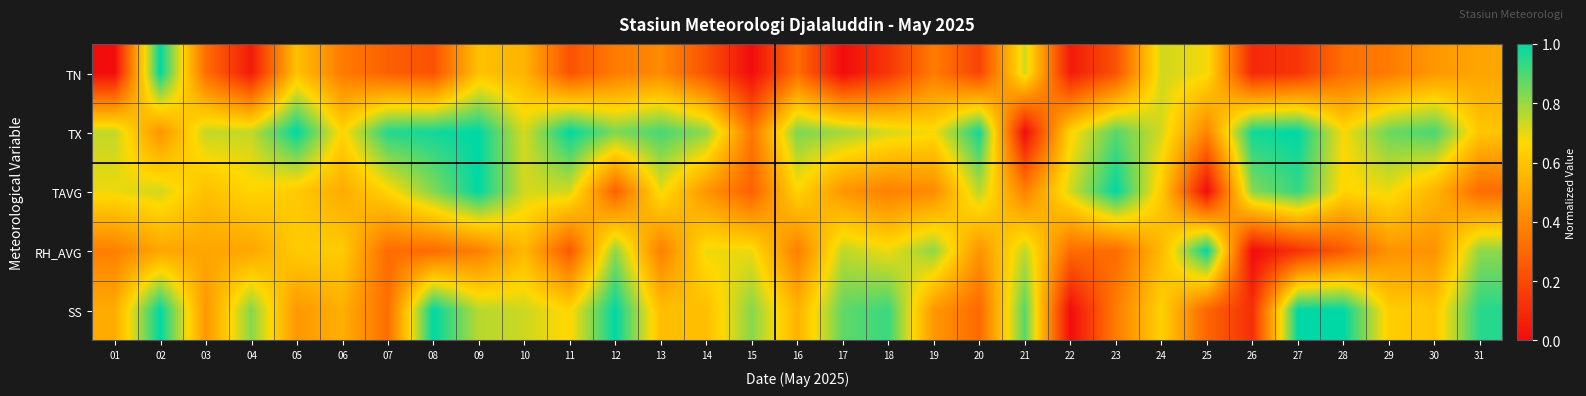

At 24, list the series in order from largest to smallest.

TN, TX, SS, TAVG, RH_AVG